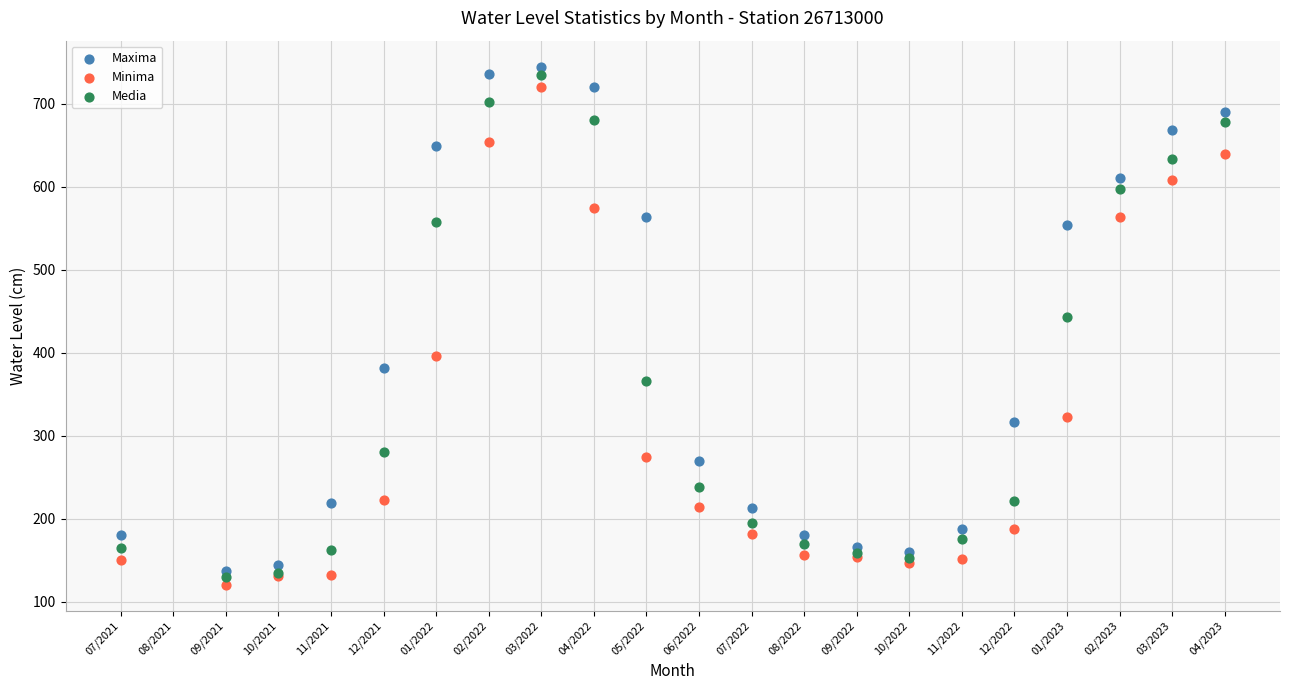

In the Media series, what Y value is closest to 432?

443